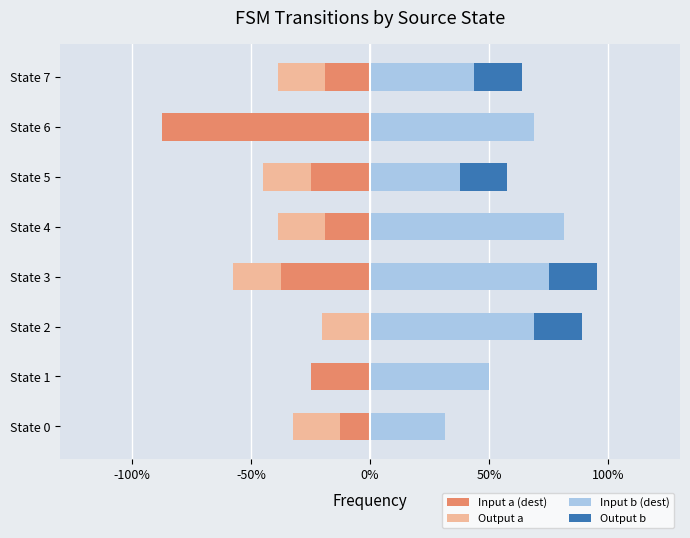

What are all the series names shown in the legend?

Input a (dest), Output a, Input b (dest), Output b